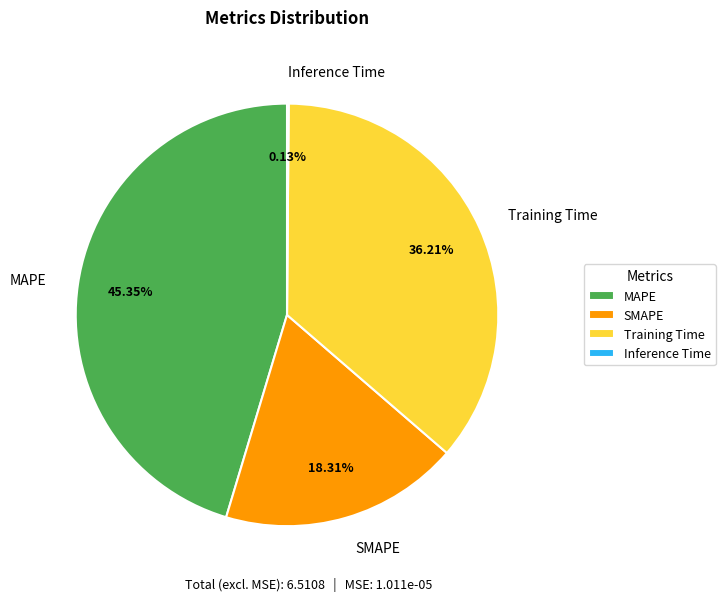

The SMAPE slice represents 18% of the pie. True or false?

True